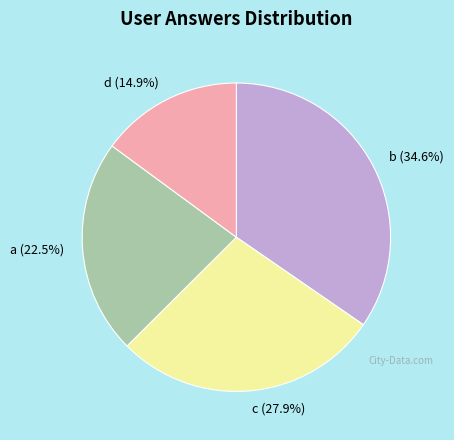

The a slice represents 32% of the pie. True or false?

False